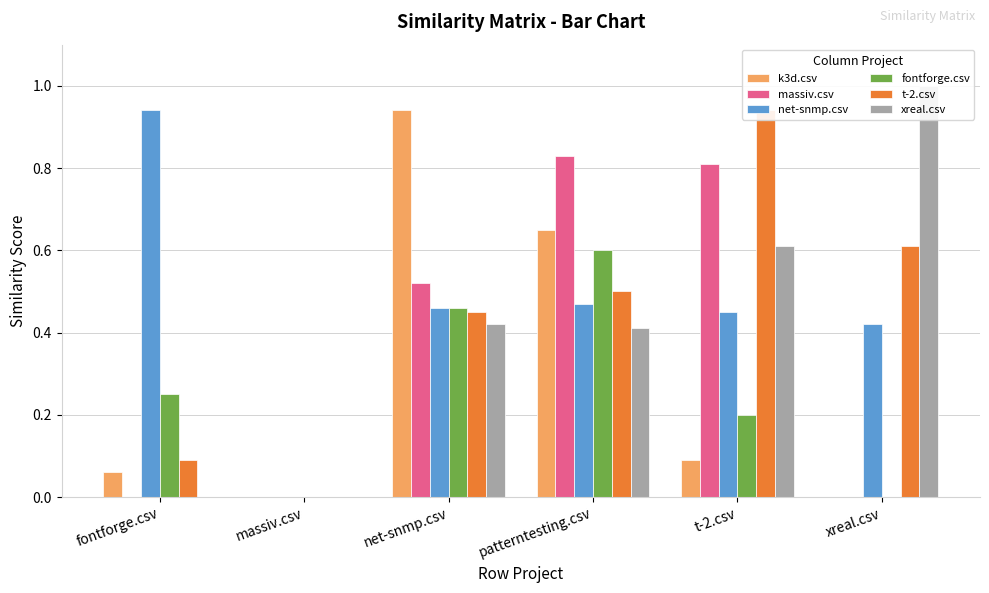

What is the spread (max minus min) of values at patterntesting.csv?

0.4